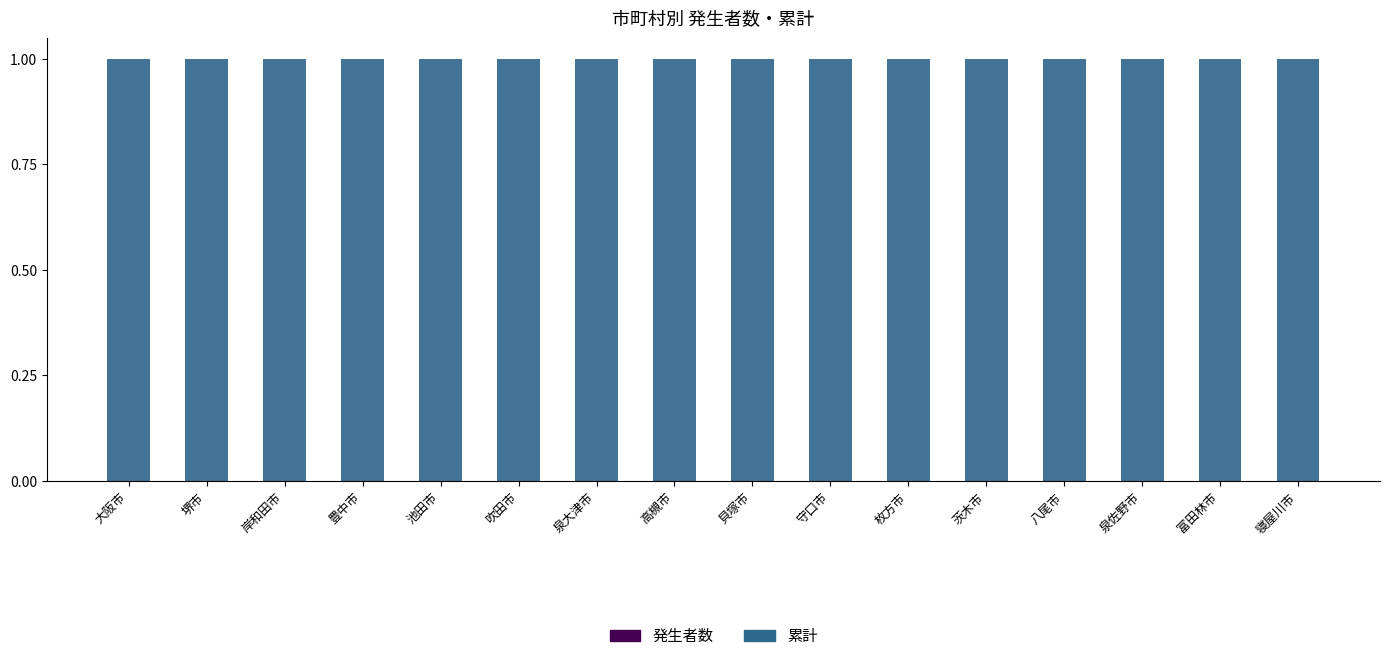

True or false: 累計 has a value of 0.4 at 八尾市.

False